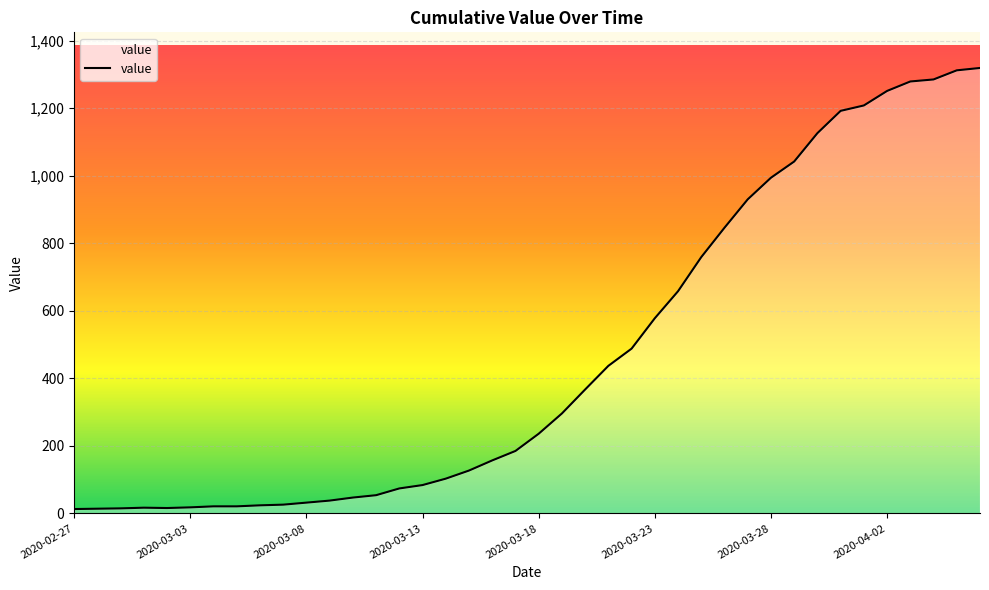

True or false: there are more than 1 points higher than both neighbors.

False